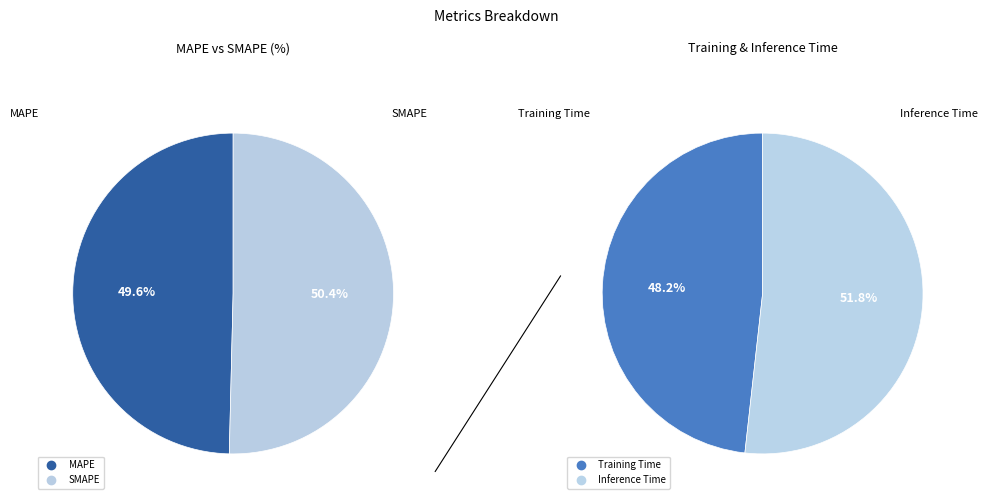

Is MAPE the majority of the pie?

No